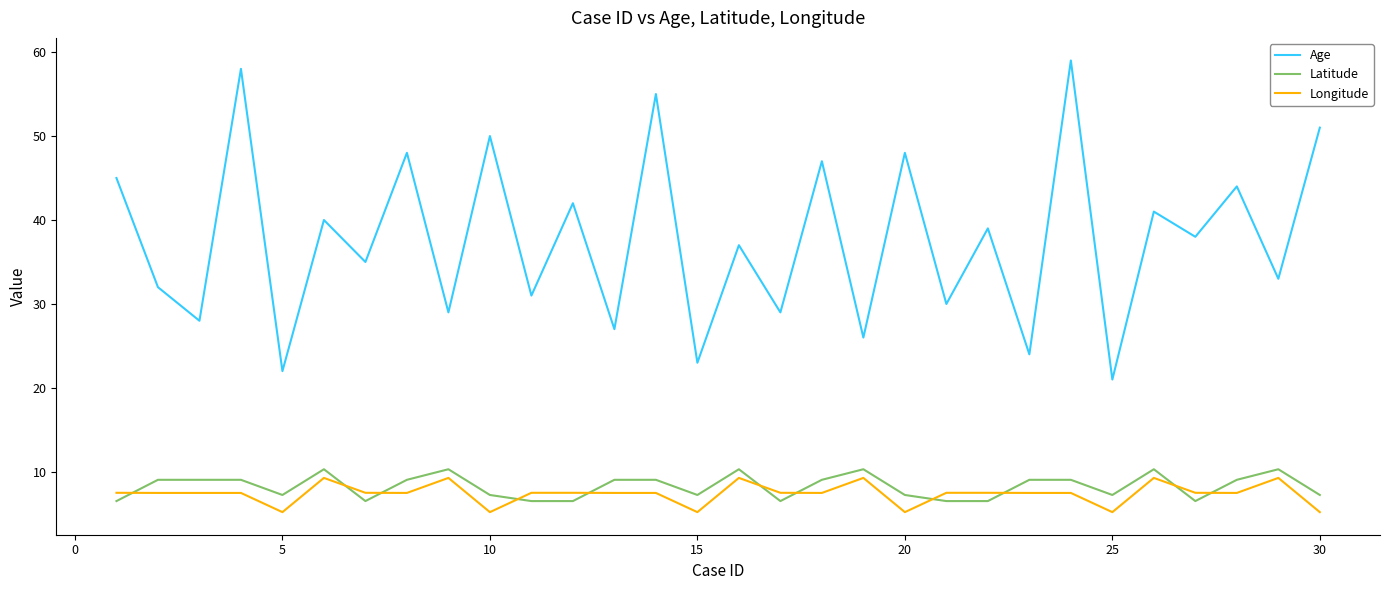

At how many categories does at least one series exceed 19?

30